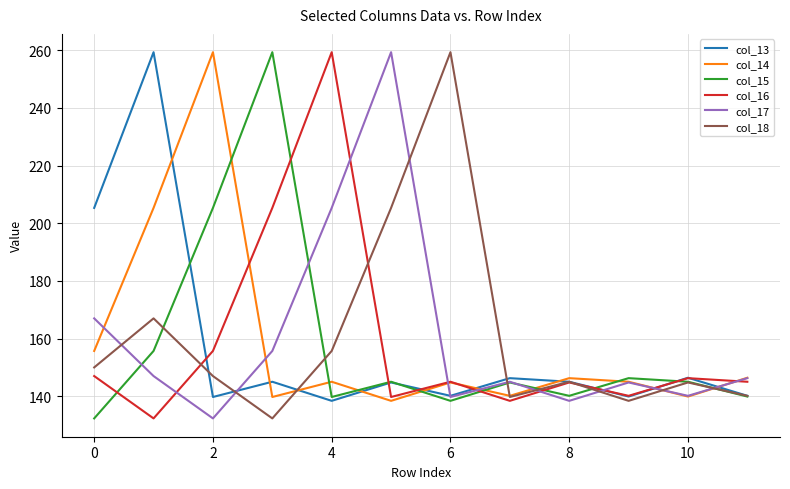

What is the minimum value for col_16?

132.3